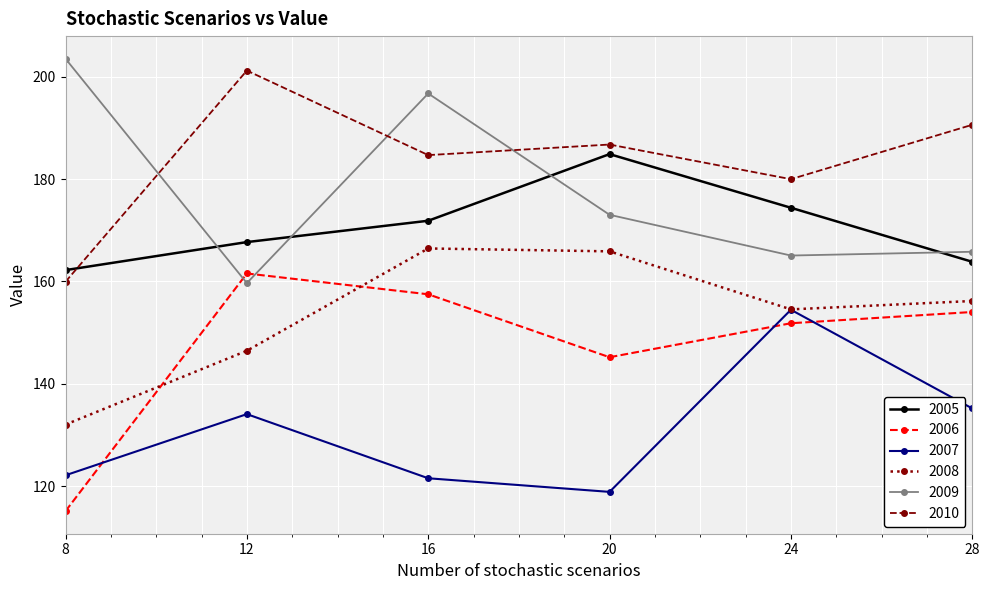

Does the chart display data point markers on the line(s)?

Yes